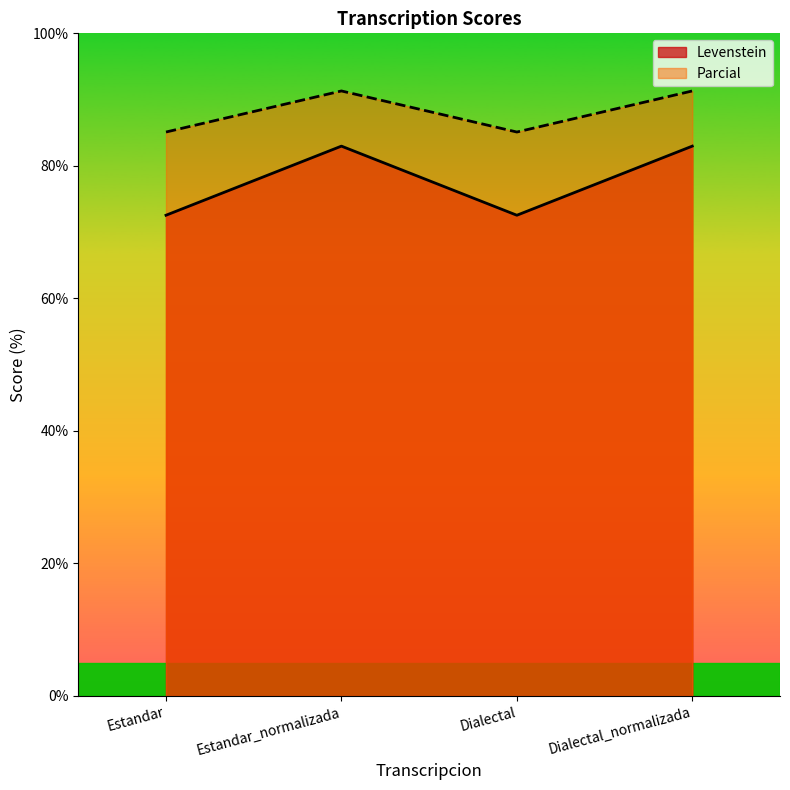

At which category does the chart reach its minimum across all series?

Estandar